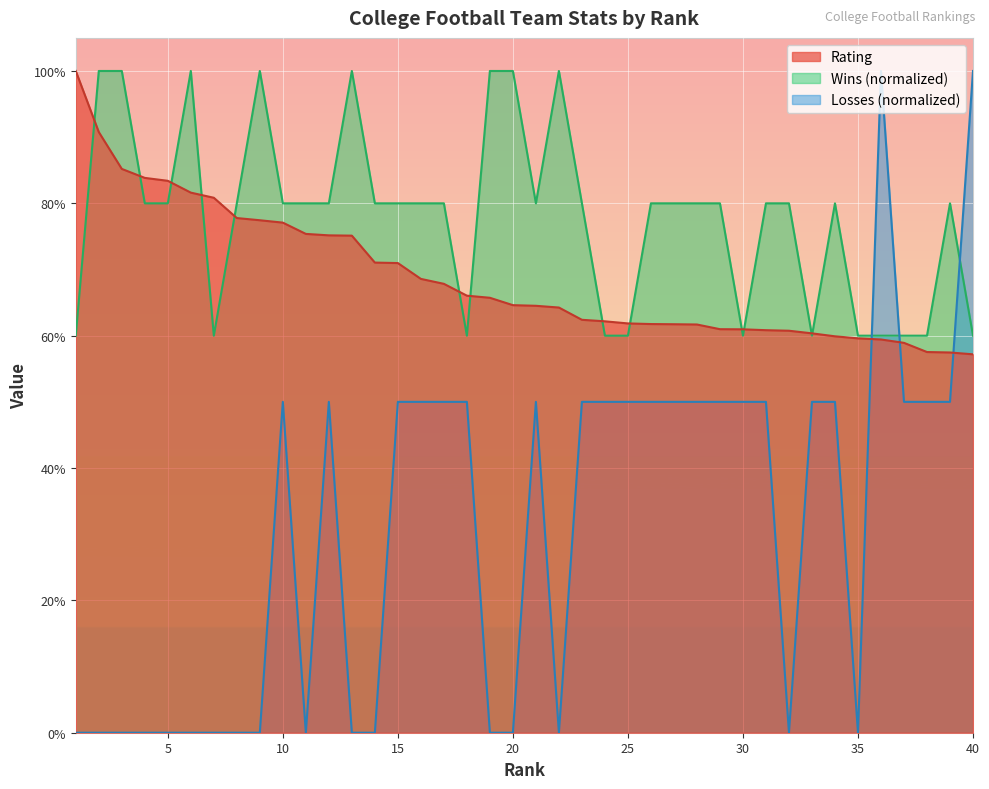

What are all the series names shown in the legend?

Rating, Wins (normalized), Losses (normalized)